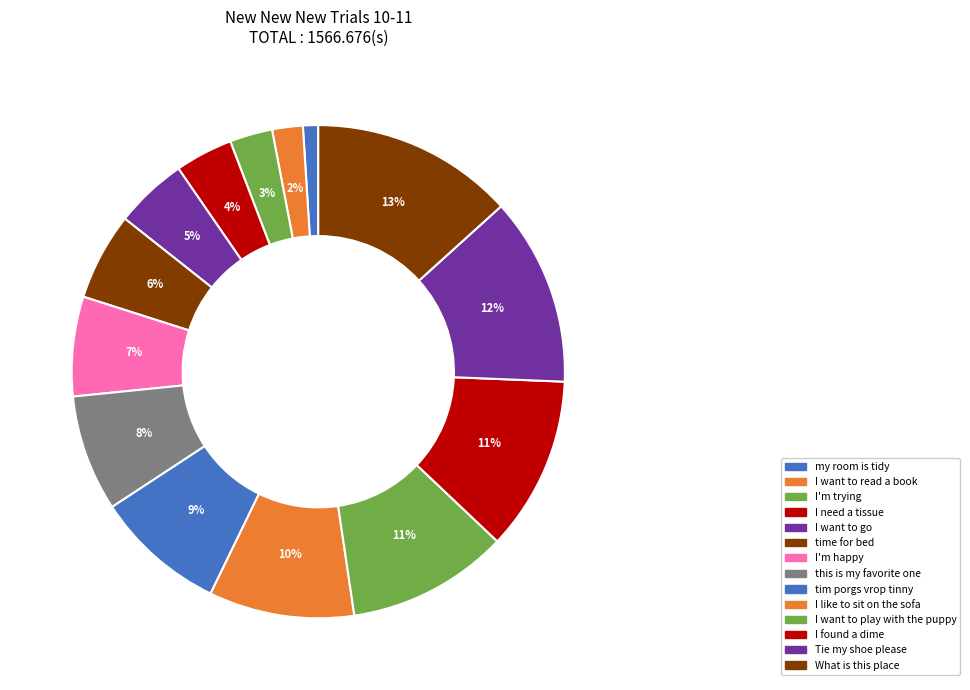

How many slices are in this pie chart?

14